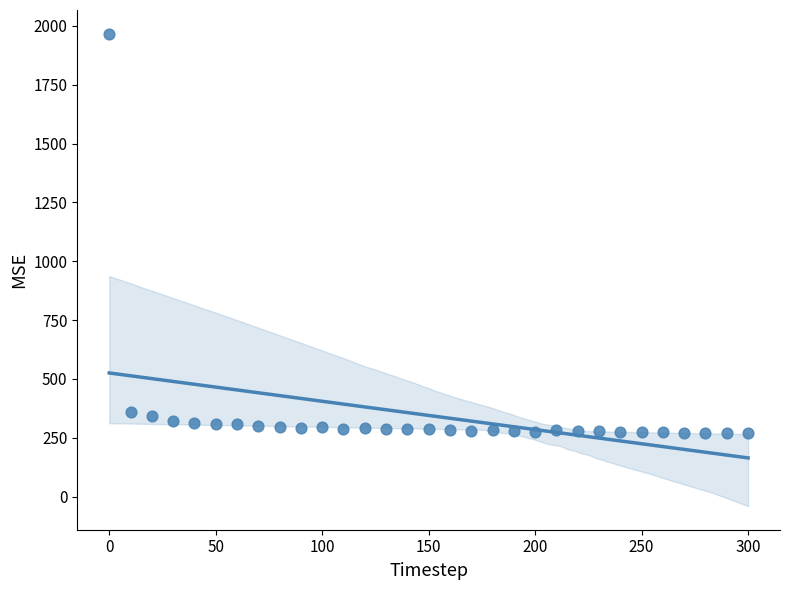

What is the range of Y values (max minus min)?

1697.7